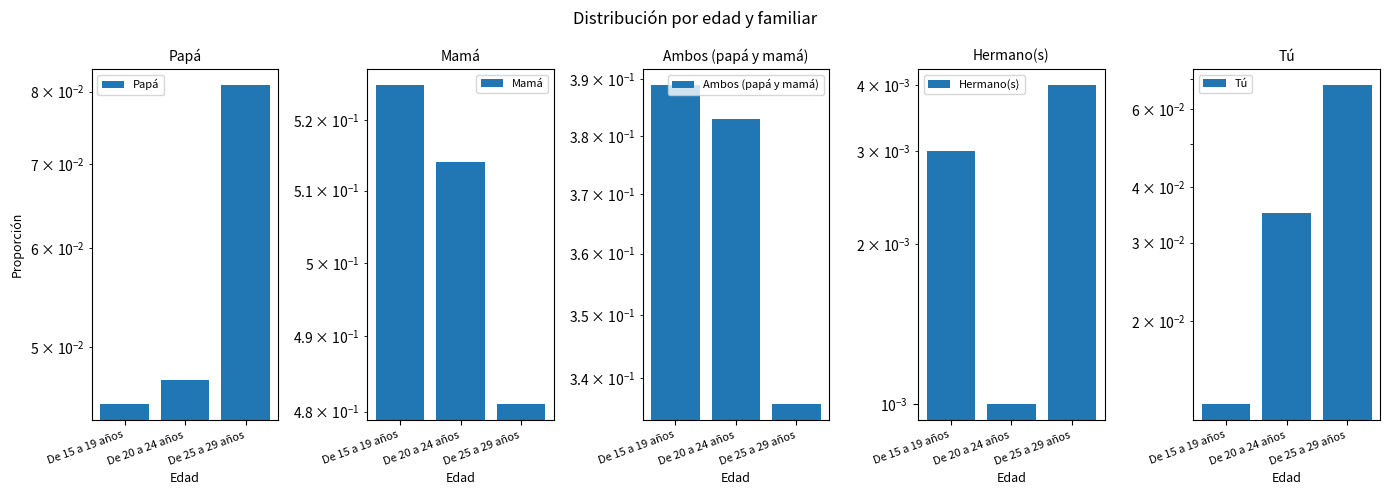

How many groups of bars are there?

3